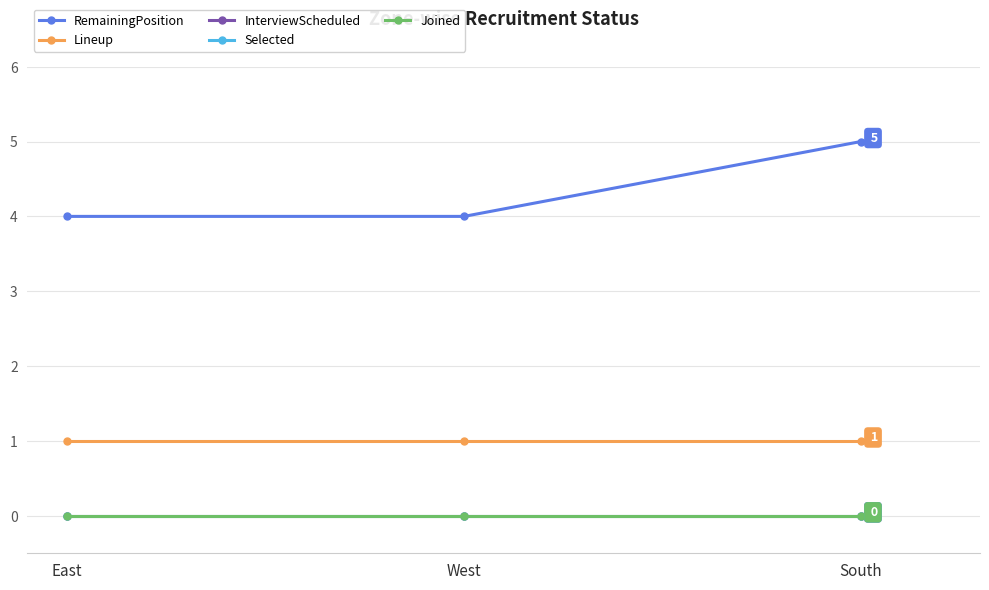

What is the spread (max minus min) of values at South?

5